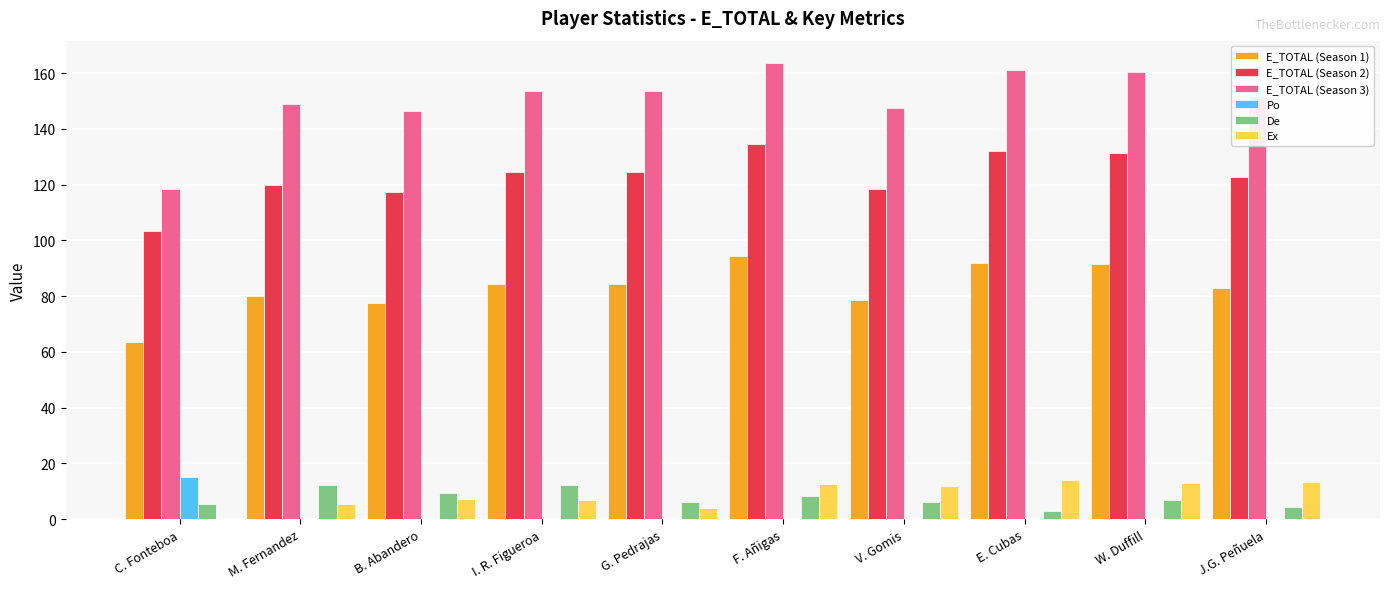

What is the sum of the De values at F. Añigas and C. Fonteboa?

13.8